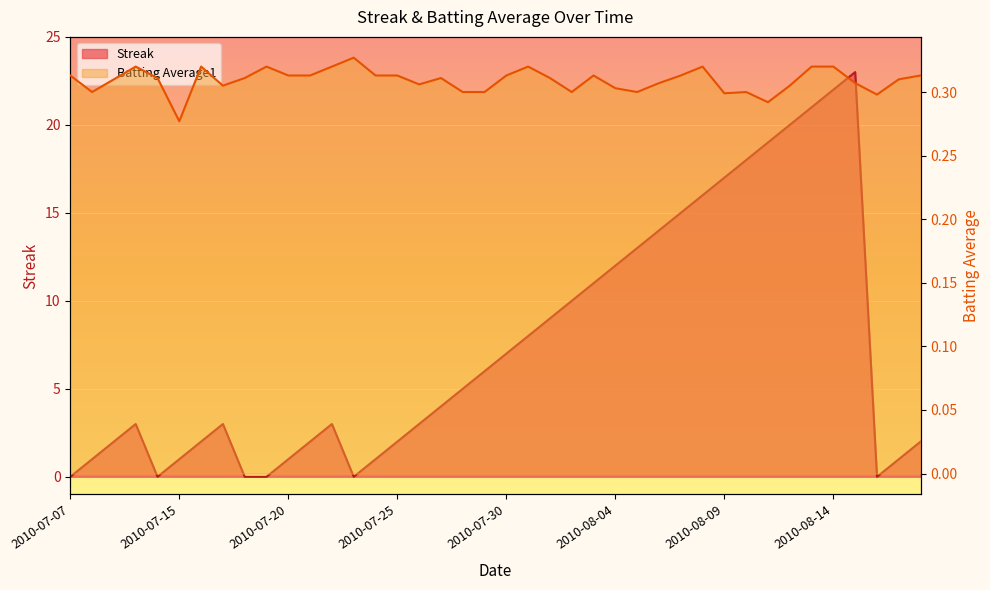

True or false: Batting Average1 has a value of 0.2 at 2010-07-28.

False